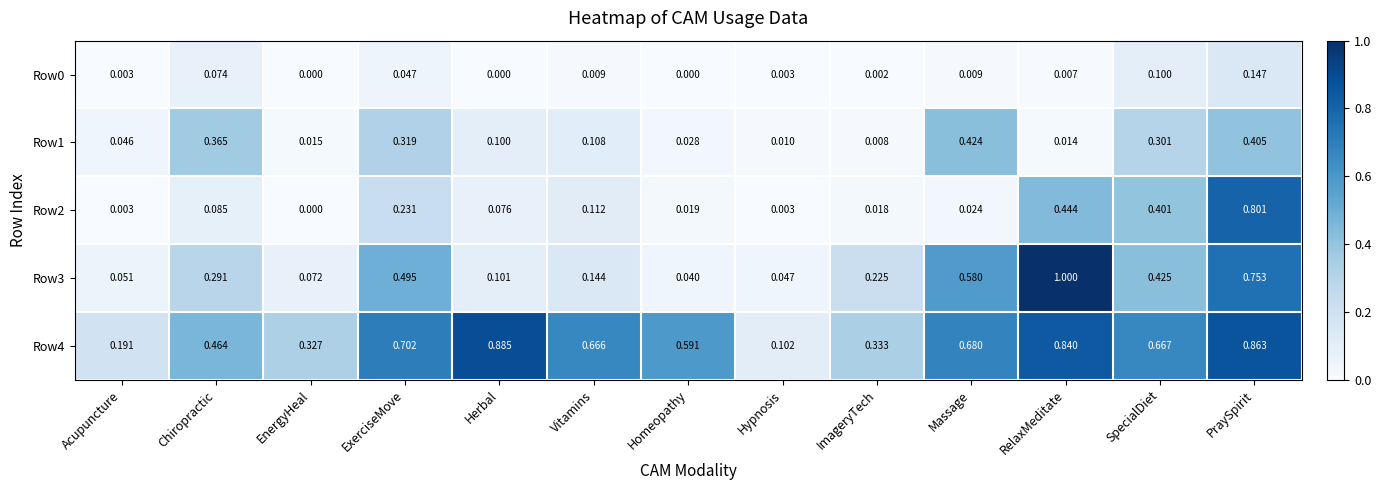

At which category is the sum across all series the highest?

PraySpirit